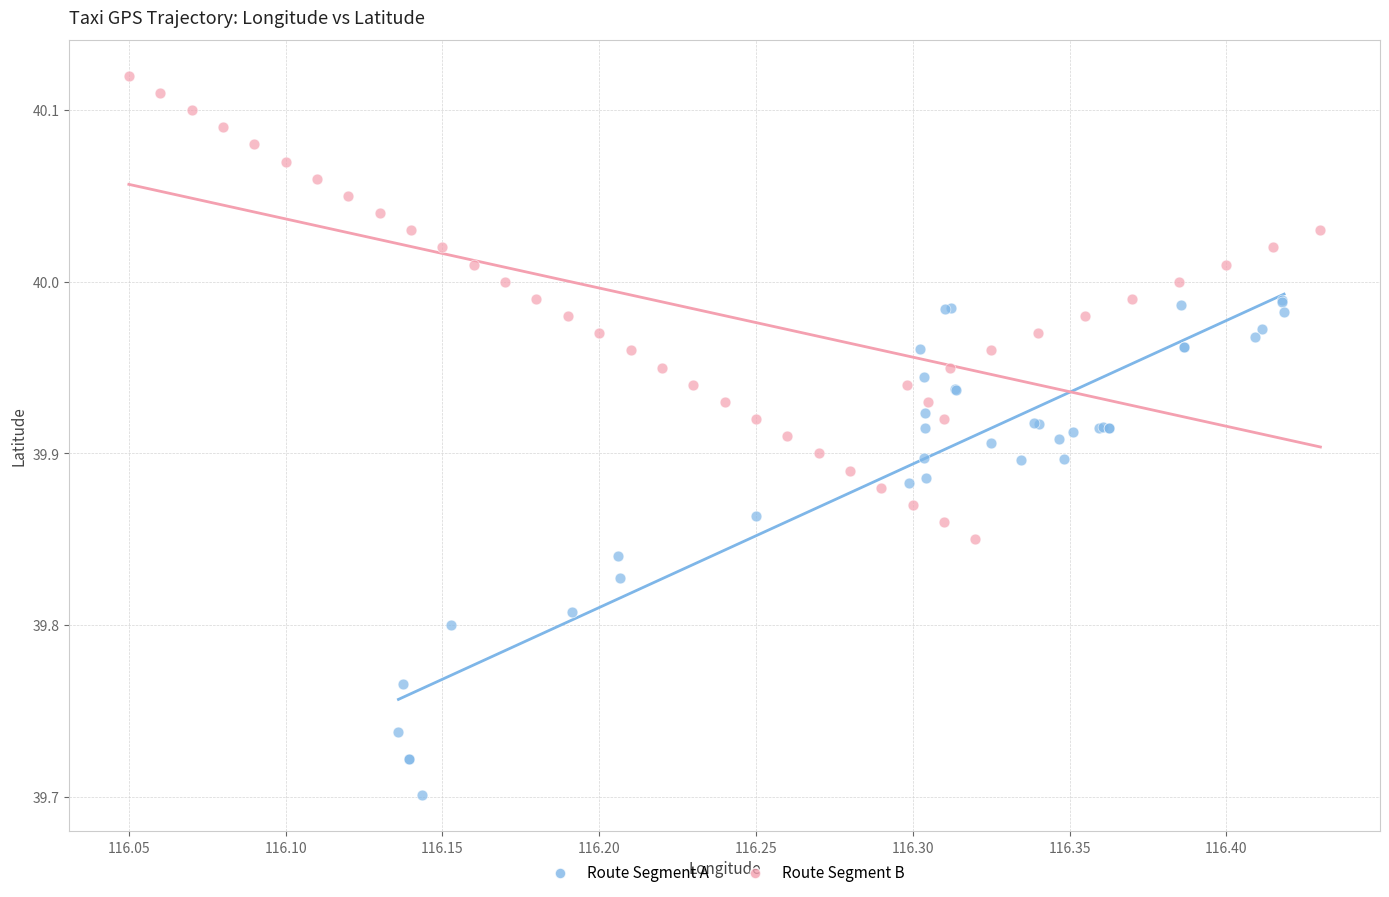

Which series reaches the minimum Y coordinate?

Route Segment A